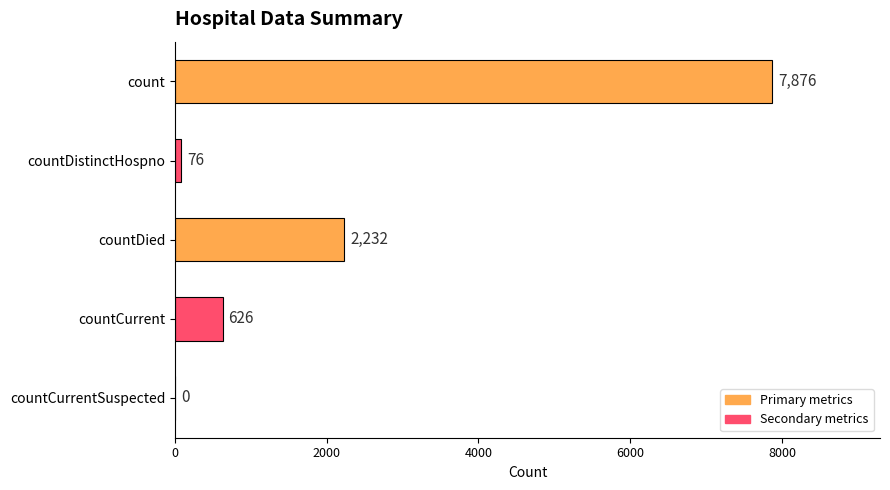

What is the change in value from countDistinctHospno to countCurrentSuspected?

-76